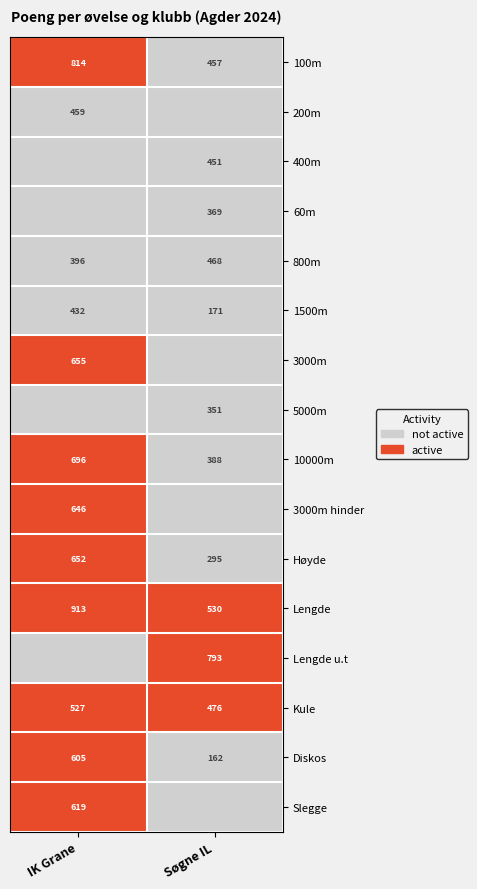

List the labels in order of Diskos value, smallest first.

Søgne IL, IK Grane